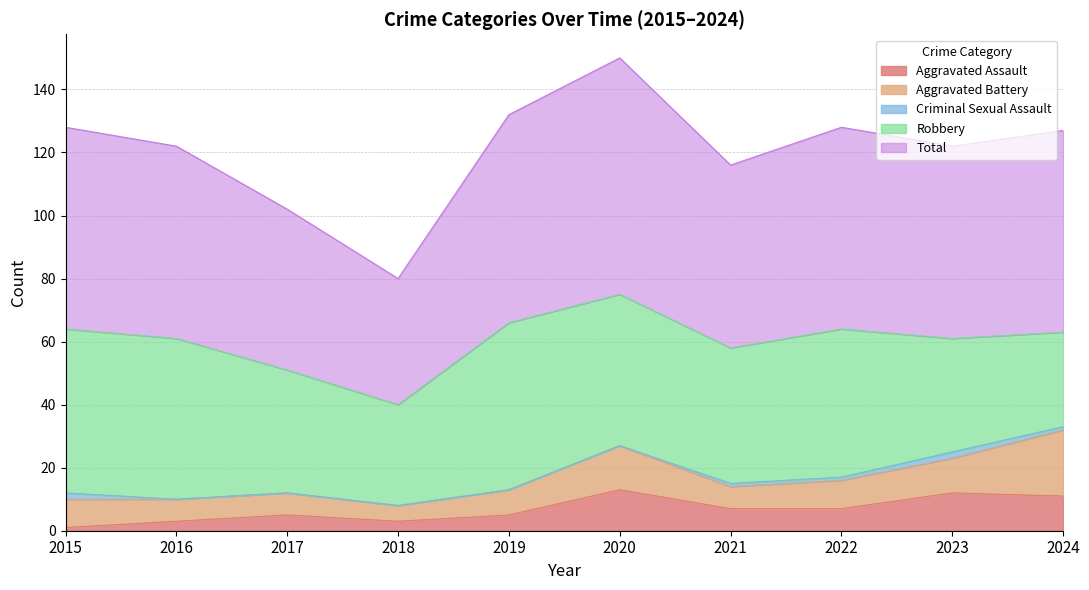

What is the sum of all Aggravated Assault values?

67